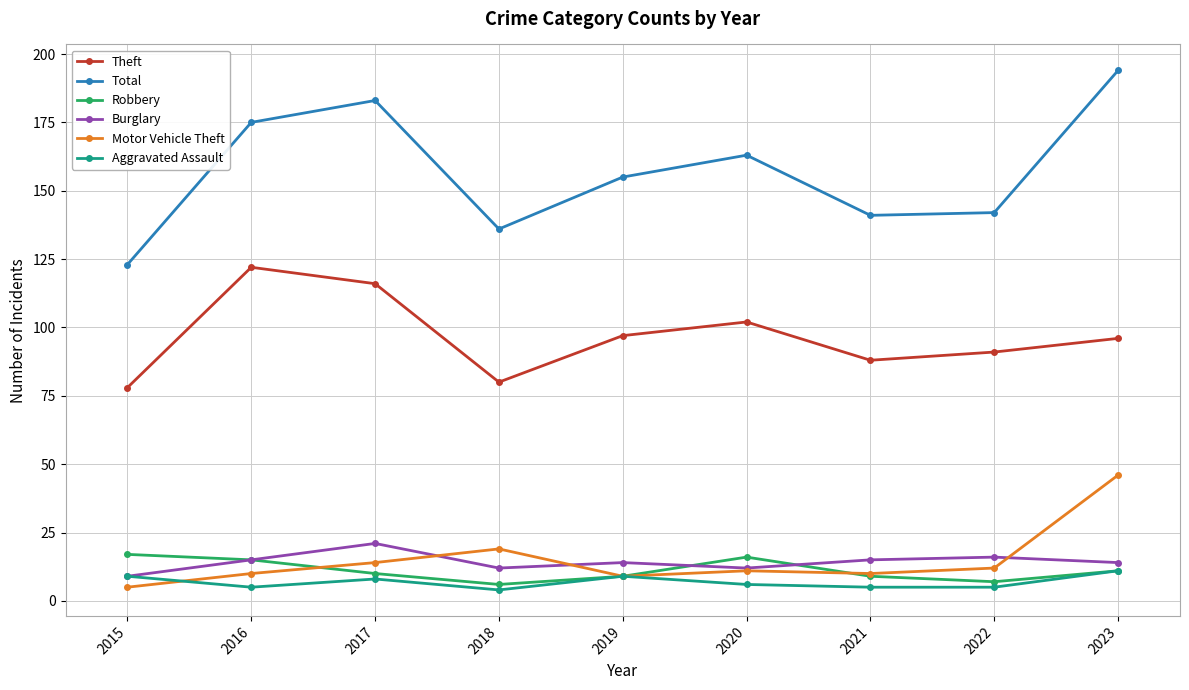

What is the smallest value displayed?

4